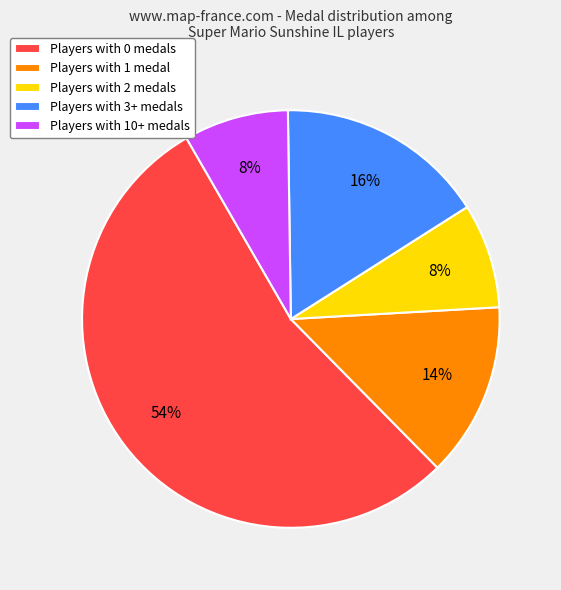

Is the sum of Players with 2 medals and Players with 0 medals greater than half?

Yes